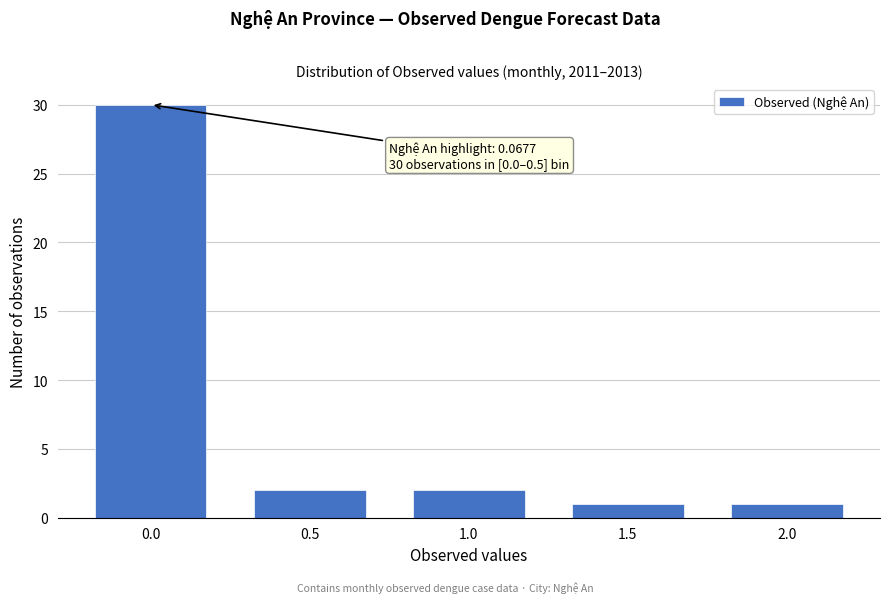

Reading left to right, extract all data points from this chart.

0.0=30	0.5=2	1.0=2	1.5=1	2.0=1